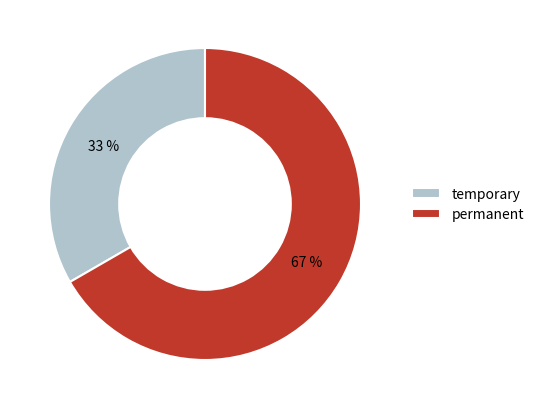

Do permanent and temporary together represent more than half of the pie?

Yes